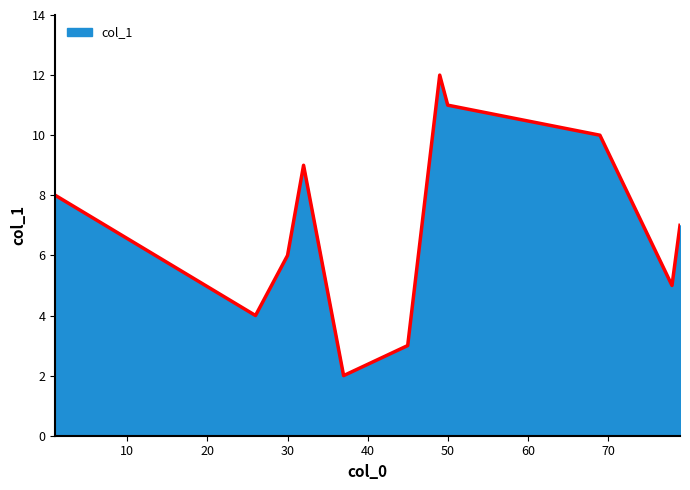

What is the smallest value displayed?

2.0